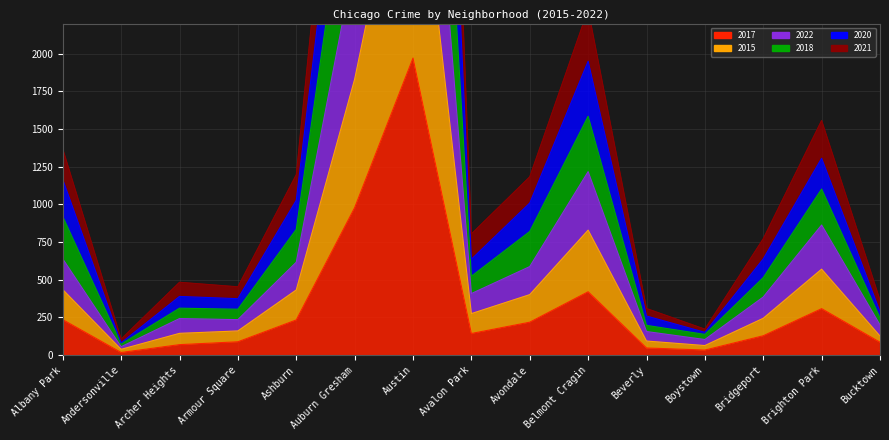

At how many categories does at least one series exceed 6170?

1